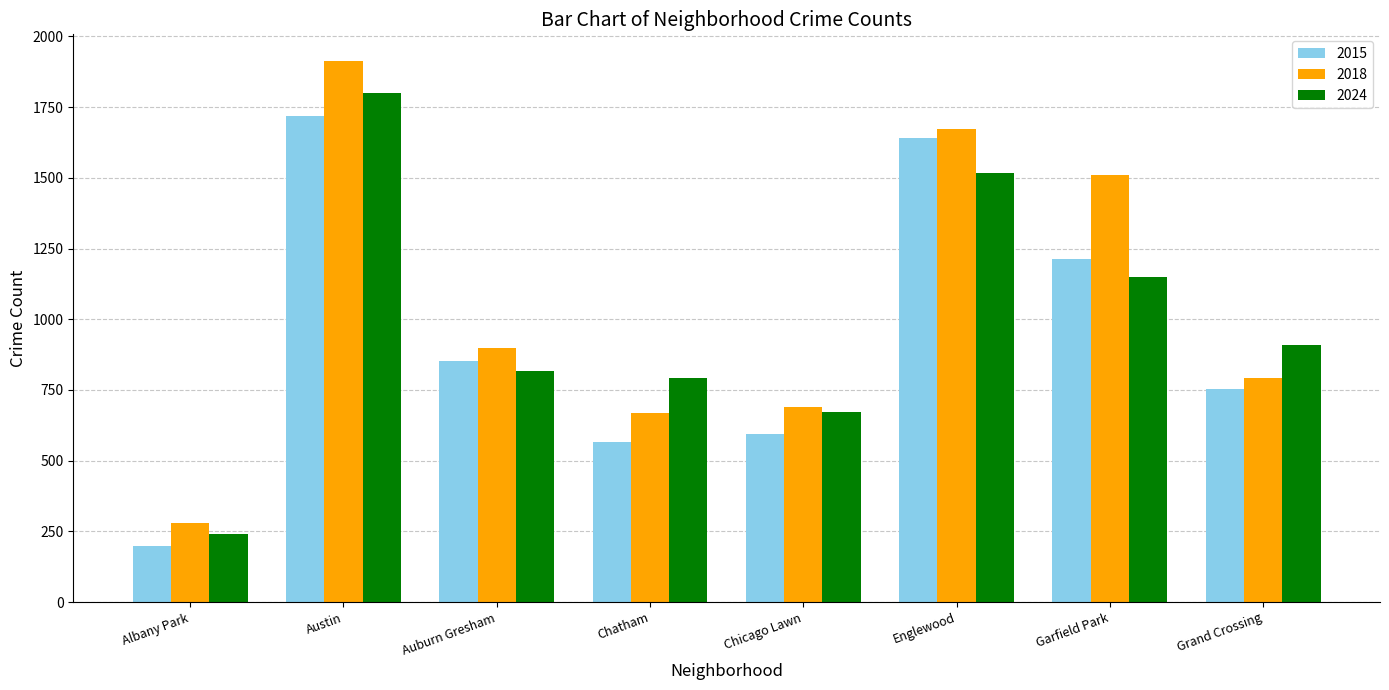

What is the difference between the second highest and second lowest values in the 2018 series?

1002